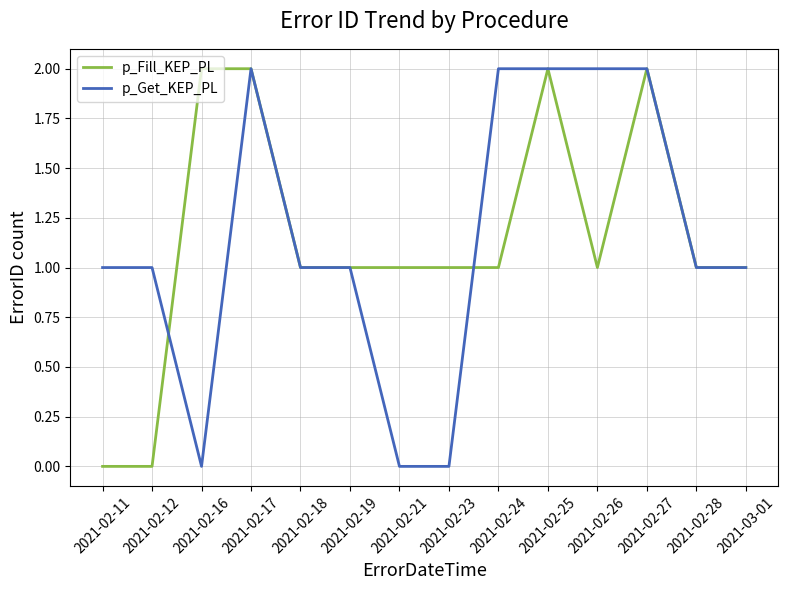

Between 2021-02-11 and 2021-02-27, which series saw the biggest shift?

p_Fill_KEP_PL